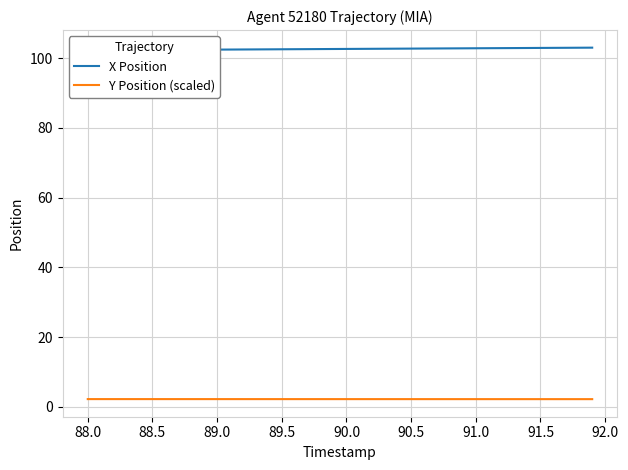

True or false: Y Position (scaled) has a value of 2.2 at 90.5.

True